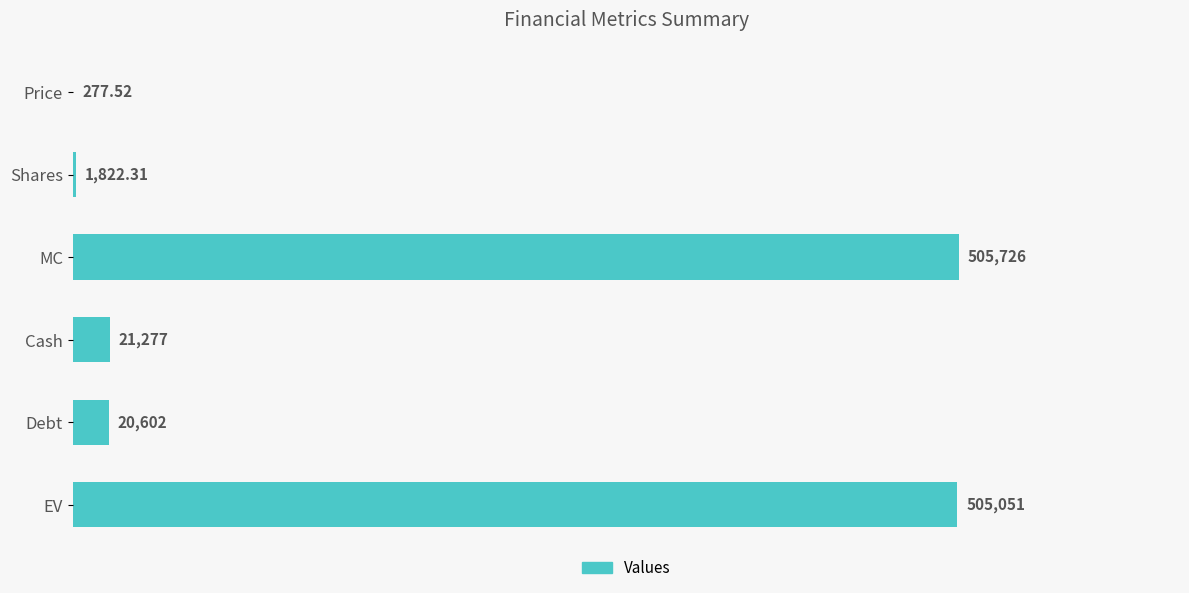

Between MC and EV, which is larger?

MC